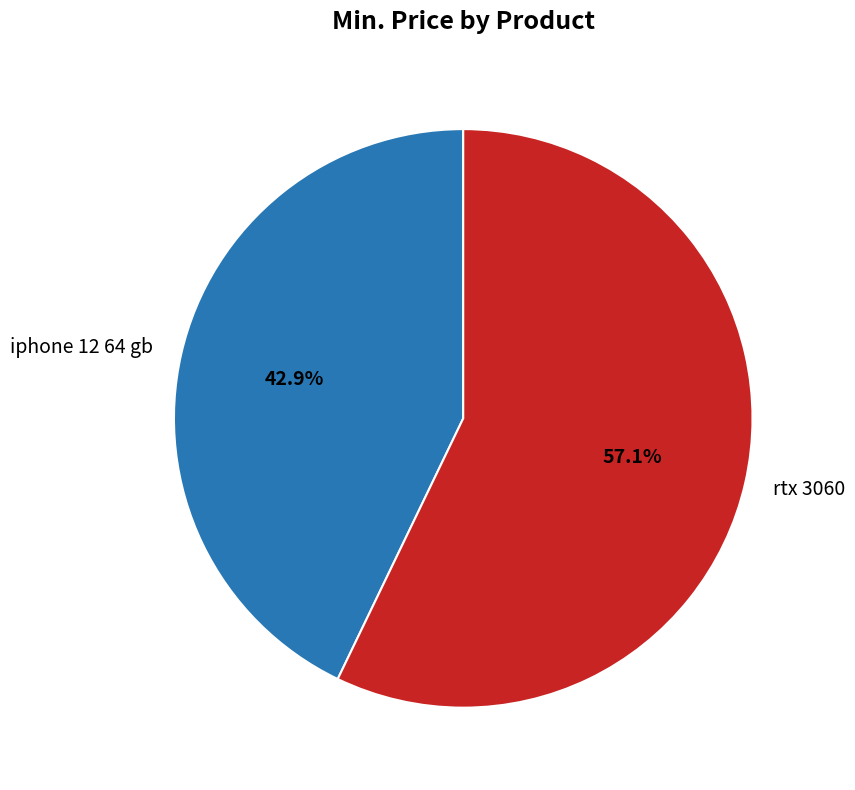

To the nearest percent, what percentage of the pie is iphone 12 64 gb?

43%